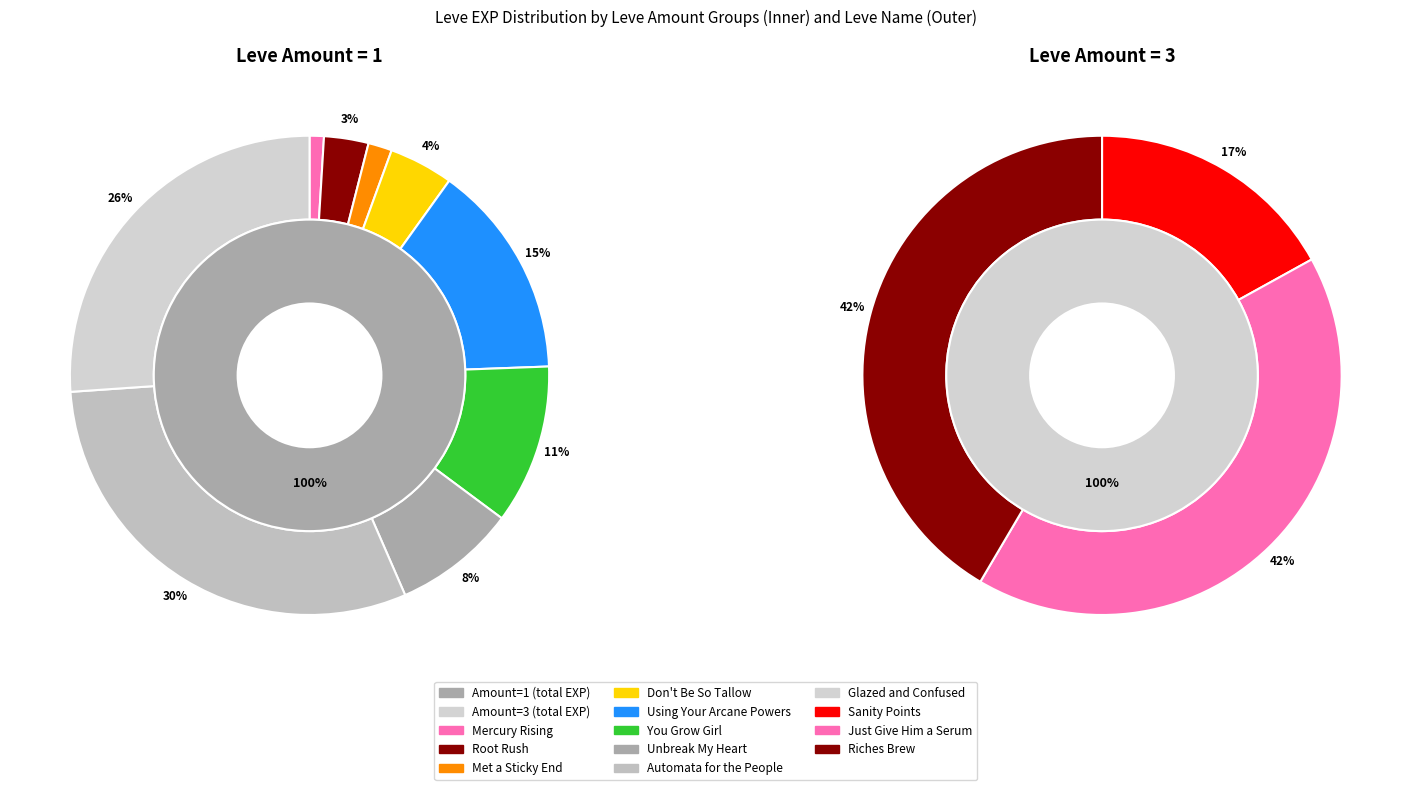

Is there a majority slice in this chart?

No